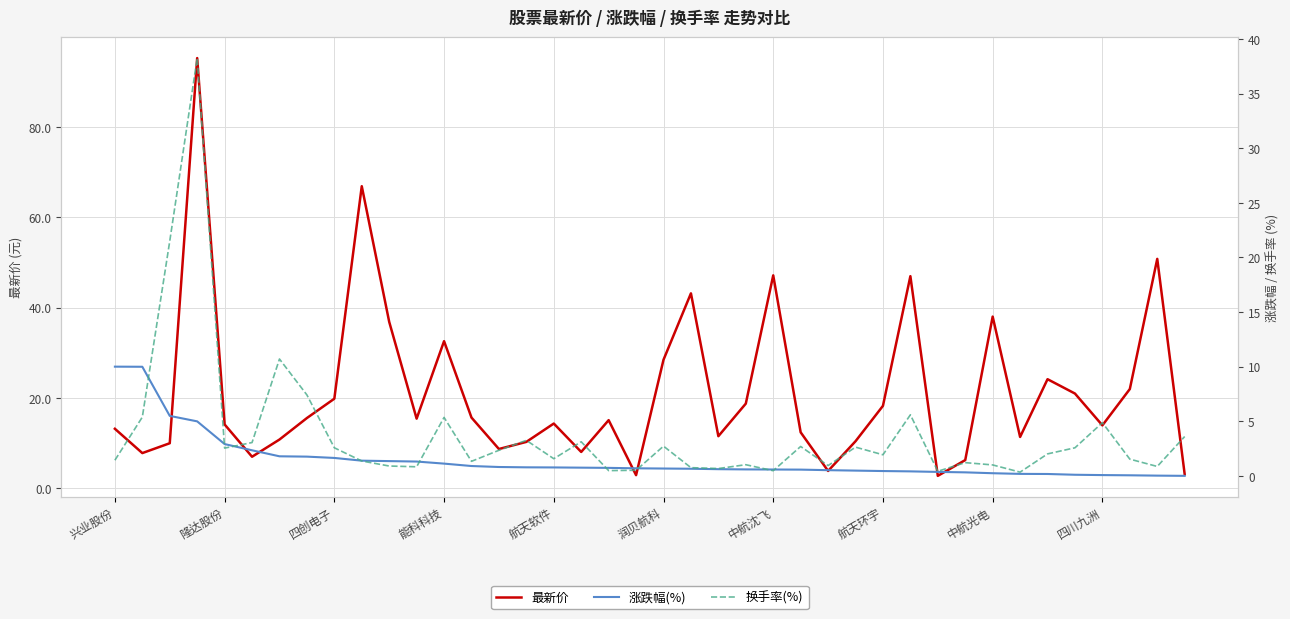

The value of 最新价 at 四创电子 is 12.6. True or false?

False